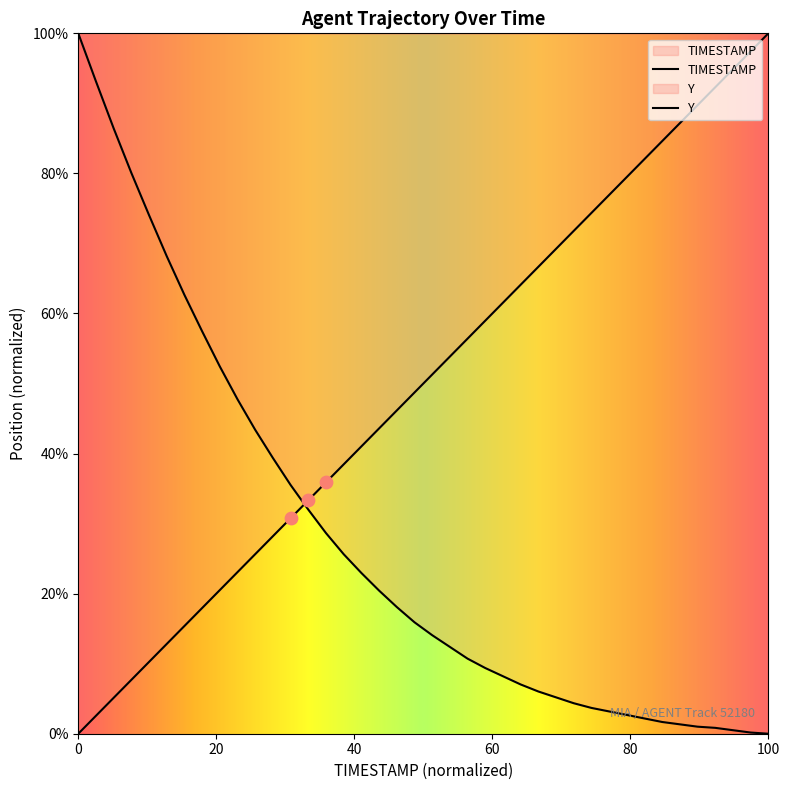

Which series has the widest spread of Y values?

TIMESTAMP